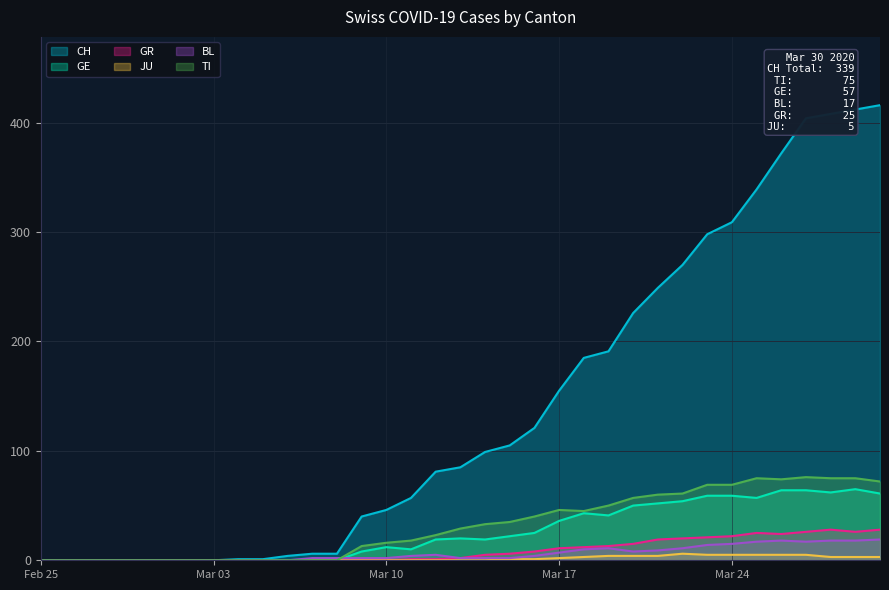

Which series has the largest range (max minus min)?

CH